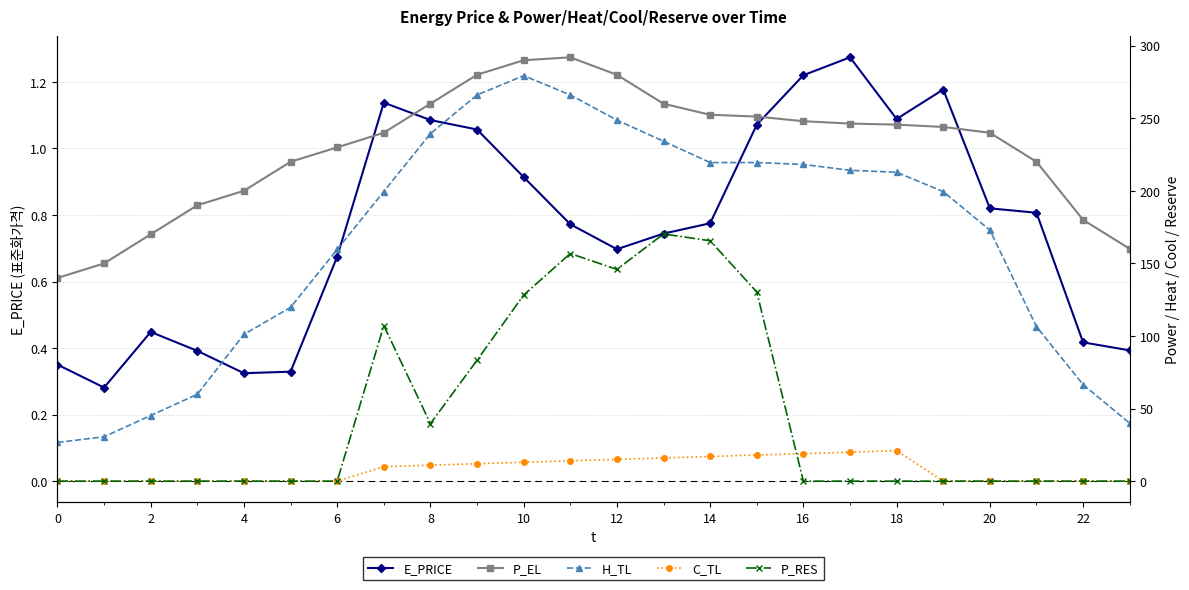

How many categories are shown in the chart?

24